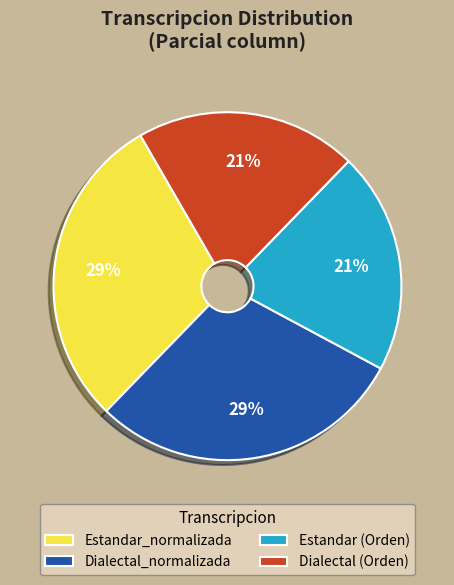

What percentage is the Dialectal (Orden) slice, to the nearest percent?

21%